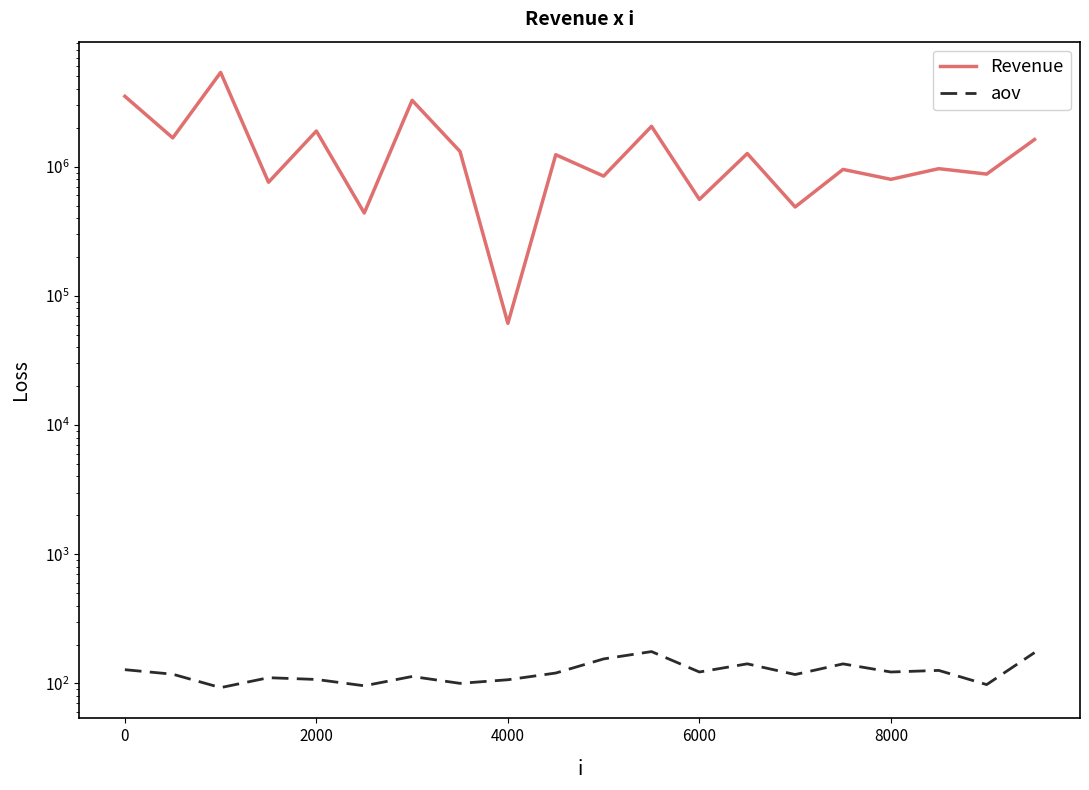

What are all the series names shown in the legend?

Revenue, aov